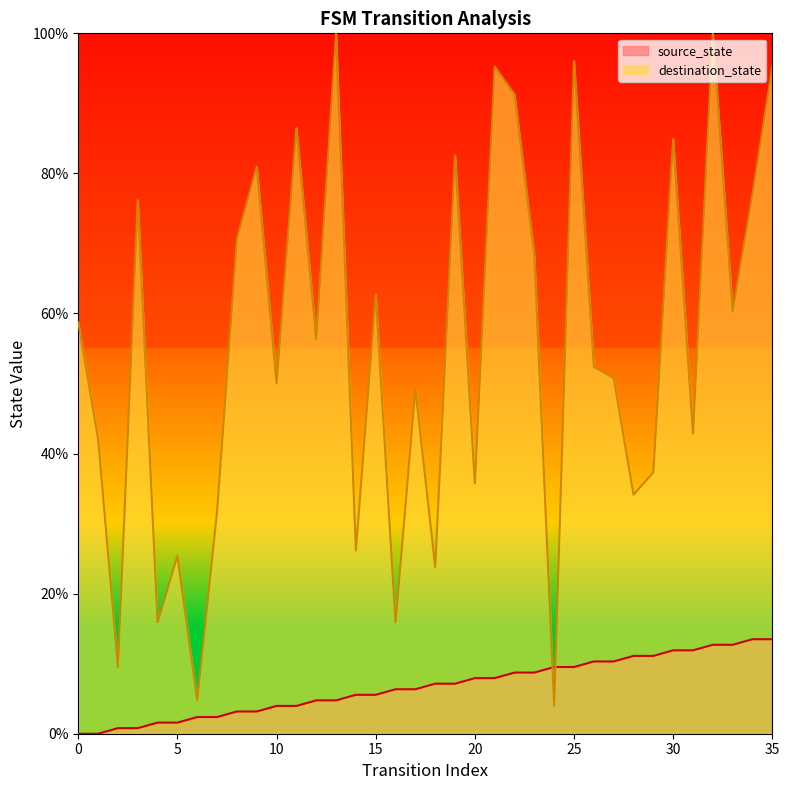

Which series has the largest range (max minus min)?

destination_state